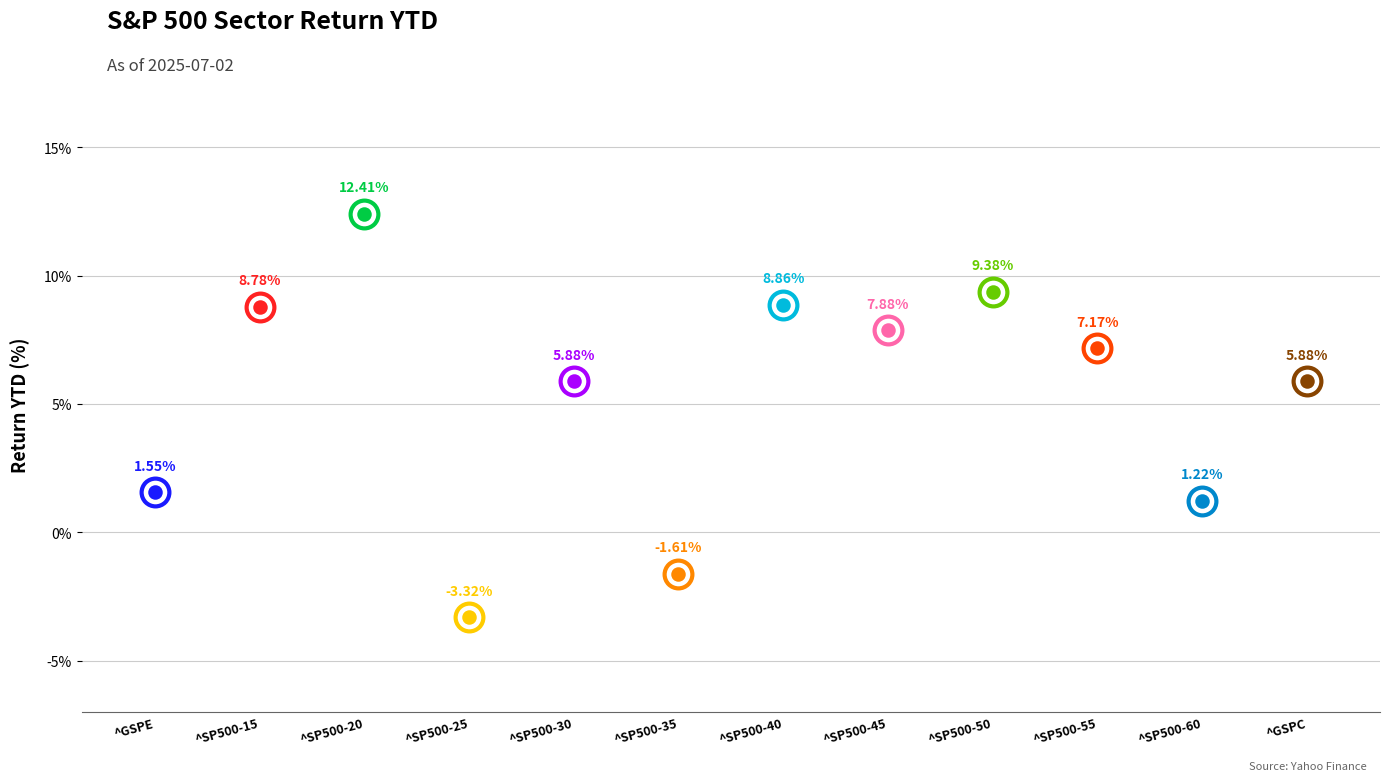

What is the change in value from ^GSPE to ^SP500-50?

+7.8